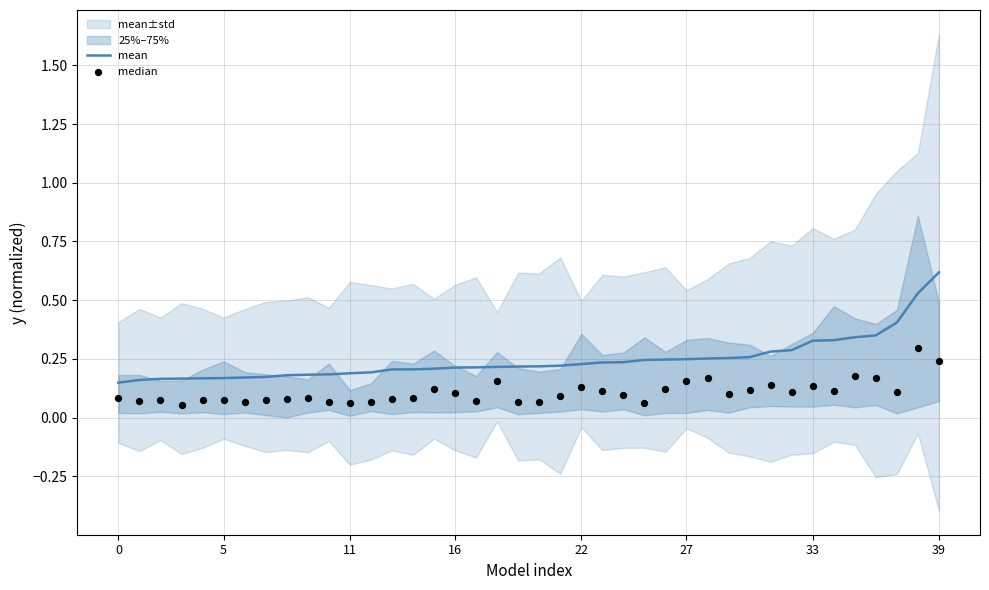

Is the value of mean at 12 greater than the value of median at 16?

Yes